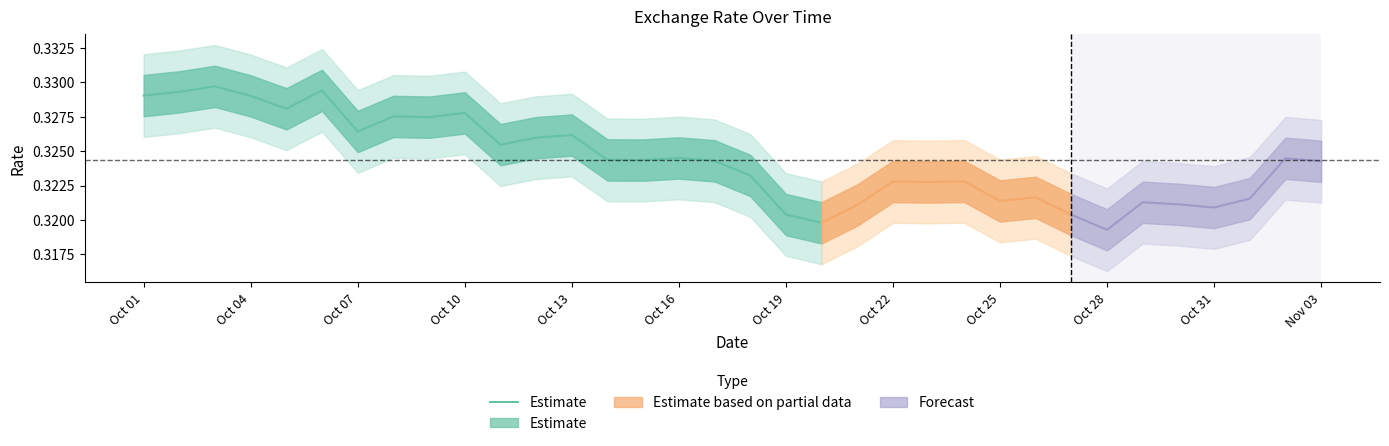

What is the value of the 17th point from the left?

0.3